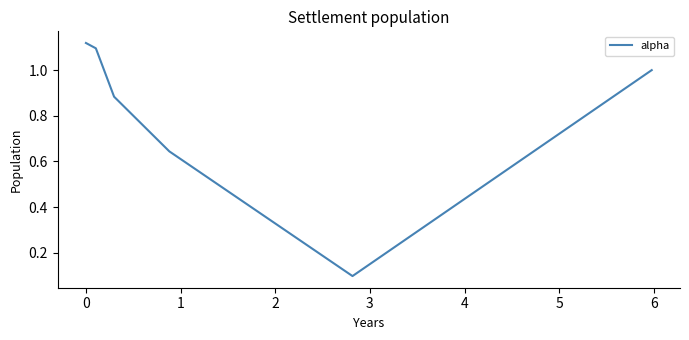

What is the smallest value displayed?

0.1